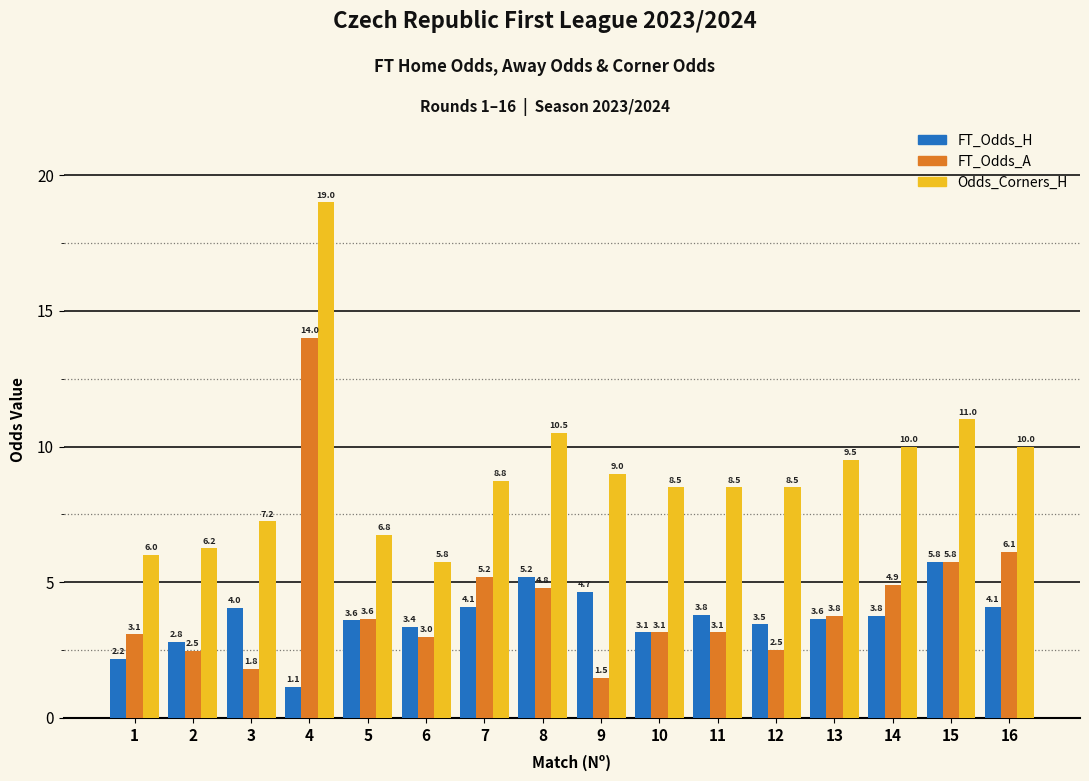

The FT_Odds_H series shows 1.1 at 4. True or false?

True